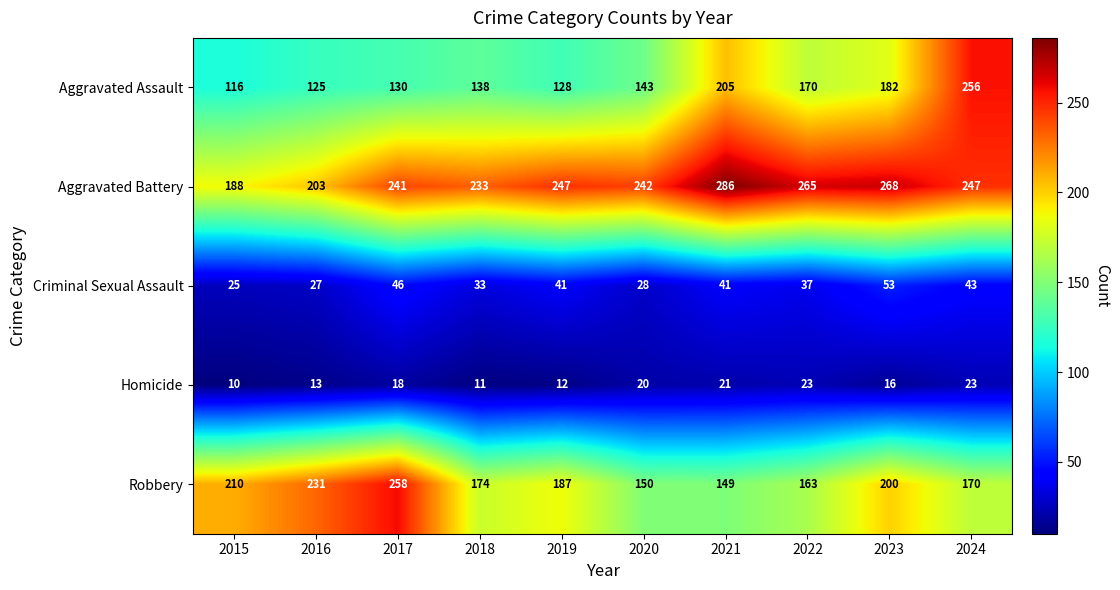

List the series in order of their peak value, highest first.

Aggravated Battery, Robbery, Aggravated Assault, Criminal Sexual Assault, Homicide